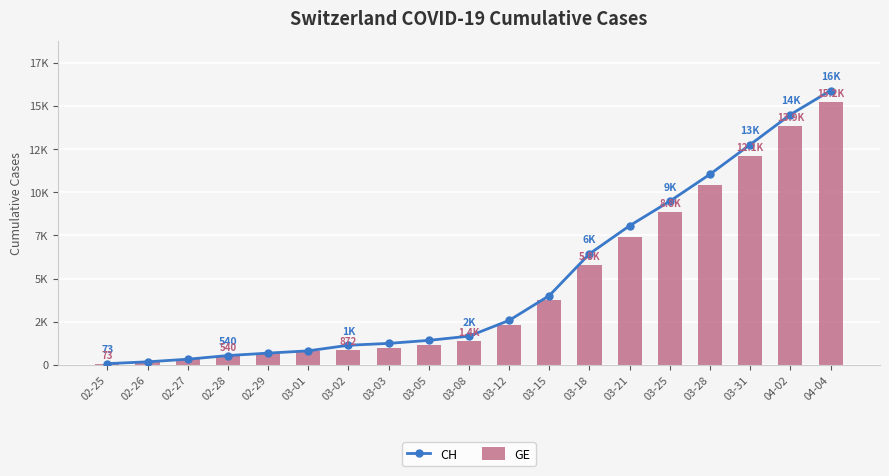

How many data points in CH are less than 1664?

9